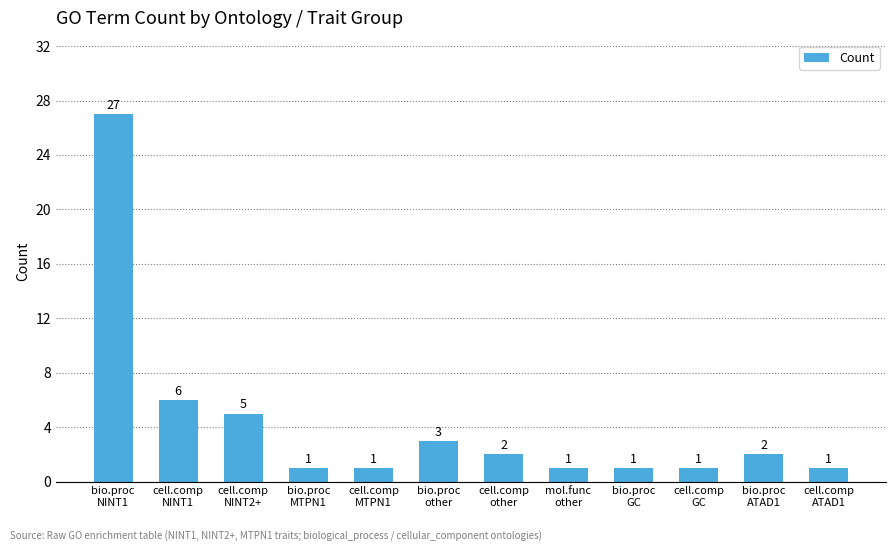

What is the average value?

4